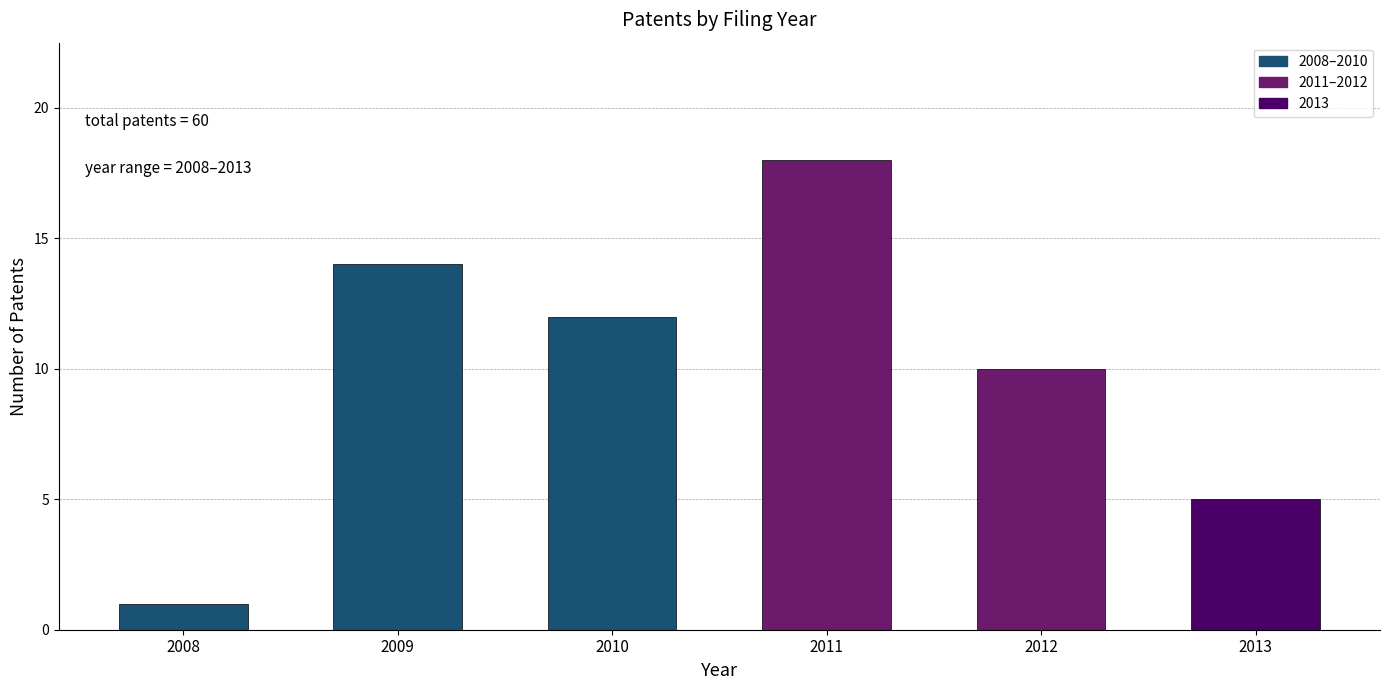

Reading left to right, what are all the values shown in this chart?

2008=1	2009=14	2010=12	2011=18	2012=10	2013=5